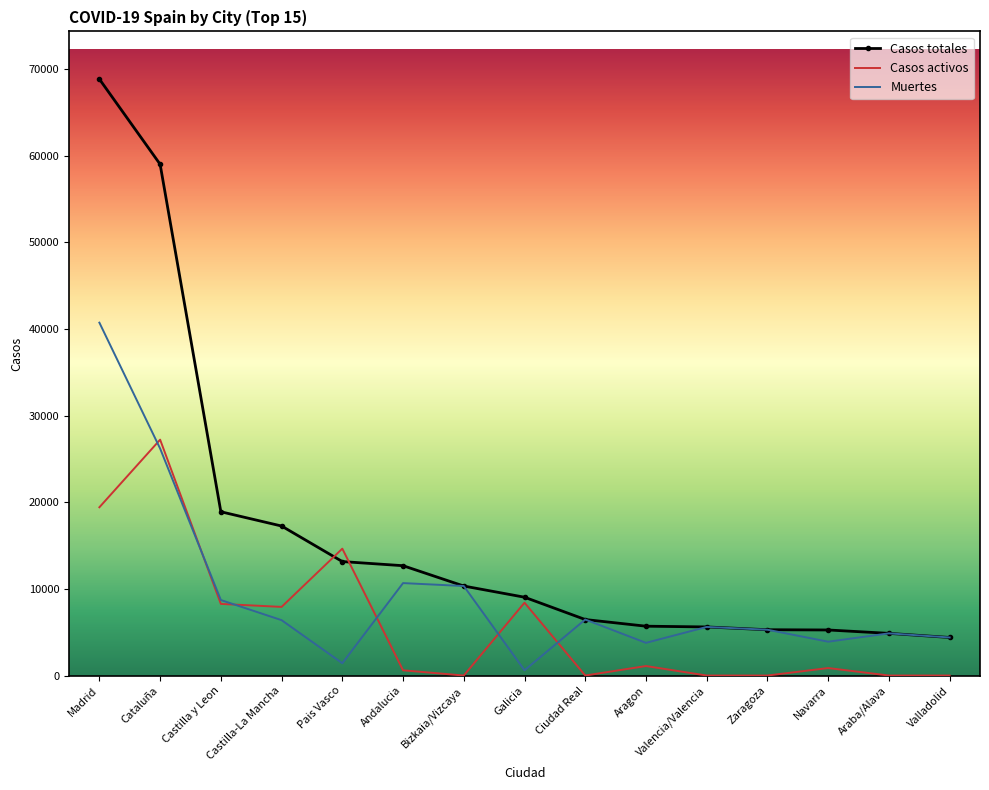

Which series has the largest range (max minus min)?

Casos totales